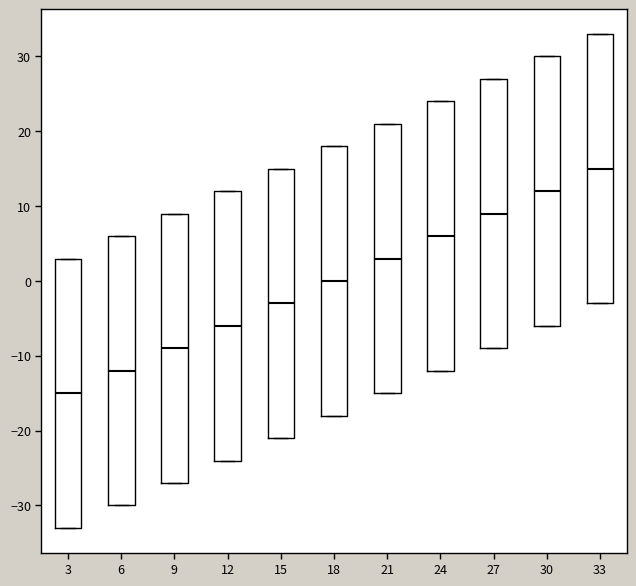

Reading left to right, read every box against the y-axis: the position of its median line, the range the box covers, and the ends of its whiskers. The values are not printed on the chart, so give them approximately, as read against the axis.

3: median -15, box -33 to 3, whiskers -33 to 3
6: median -12, box -30 to 6, whiskers -30 to 6
9: median -9, box -27 to 9, whiskers -27 to 9
12: median -6, box -24 to 12, whiskers -24 to 12
15: median -3, box -21 to 15, whiskers -21 to 15
18: median 0, box -18 to 18, whiskers -18 to 18
21: median 3, box -15 to 21, whiskers -15 to 21
24: median 6, box -12 to 24, whiskers -12 to 24
27: median 9, box -9 to 27, whiskers -9 to 27
30: median 12, box -6 to 30, whiskers -6 to 30
33: median 15, box -3 to 33, whiskers -3 to 33